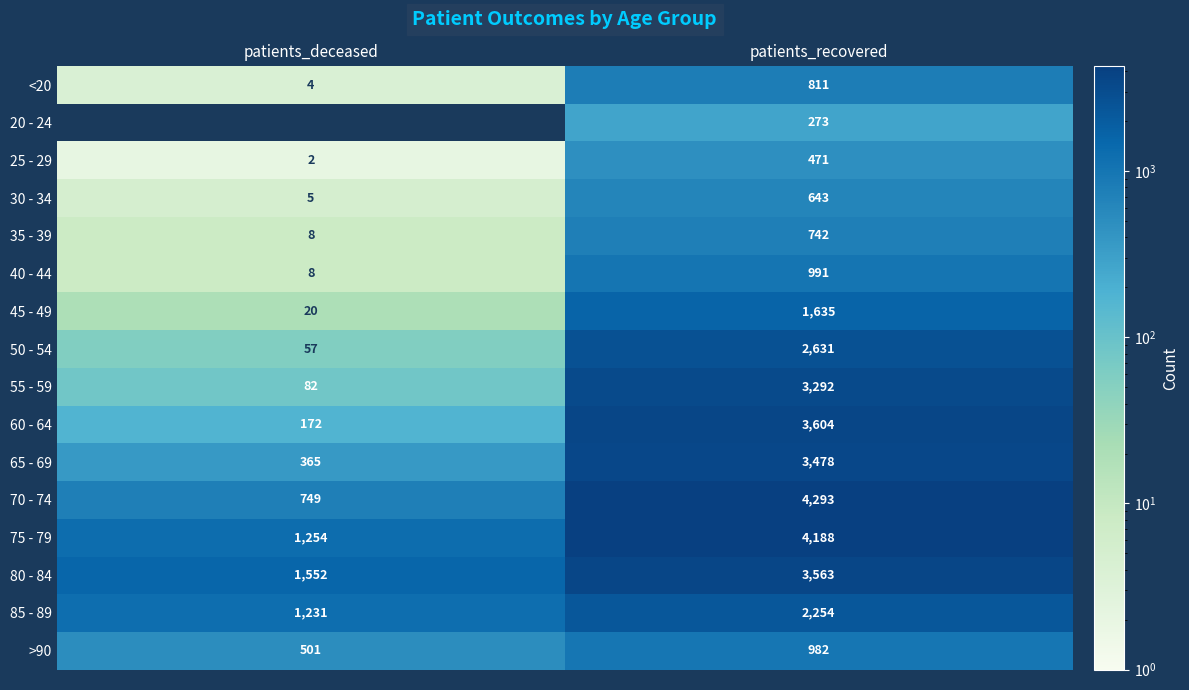

What is the sum of the >90 values at patients_recovered and patients_deceased?

1483